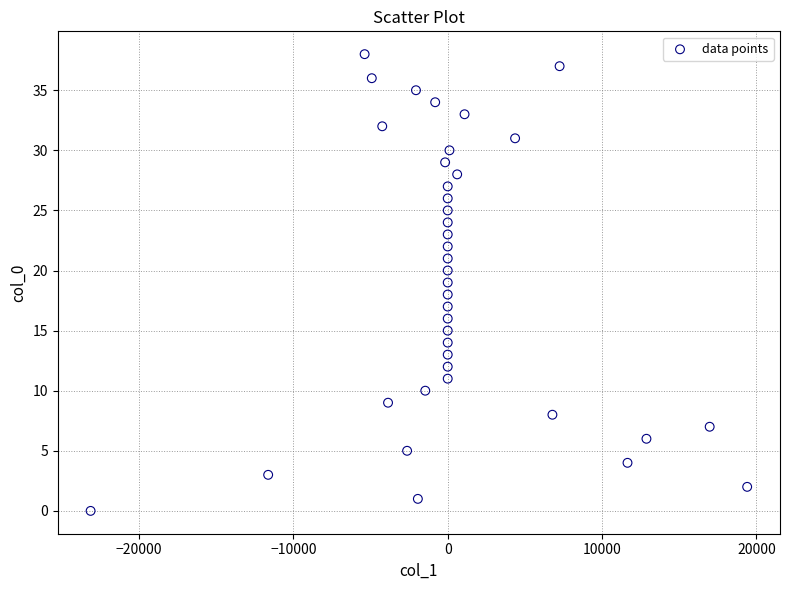

What is the range of Y values (max minus min)?

38